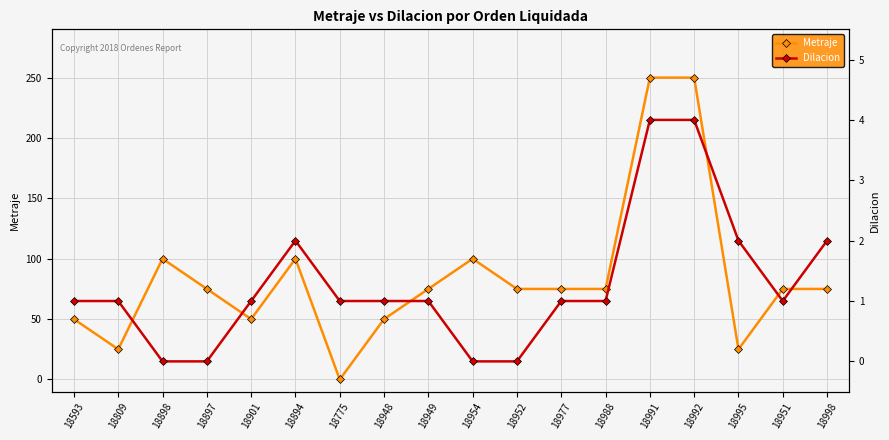

Where does the Metraje series first go above 75?

18898